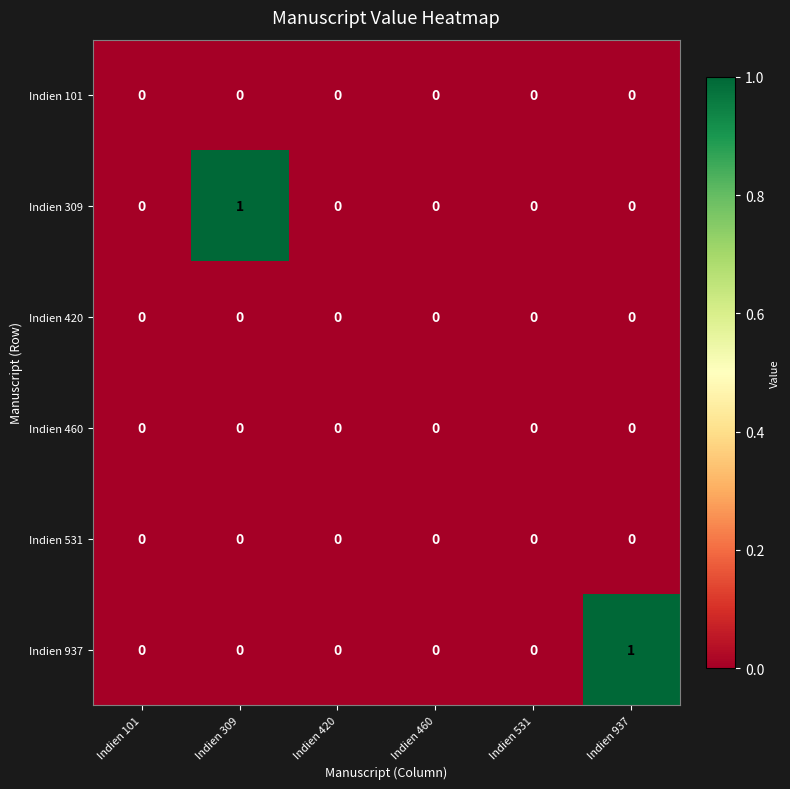

The Indien 531 series shows 0 at Indien 460. True or false?

True